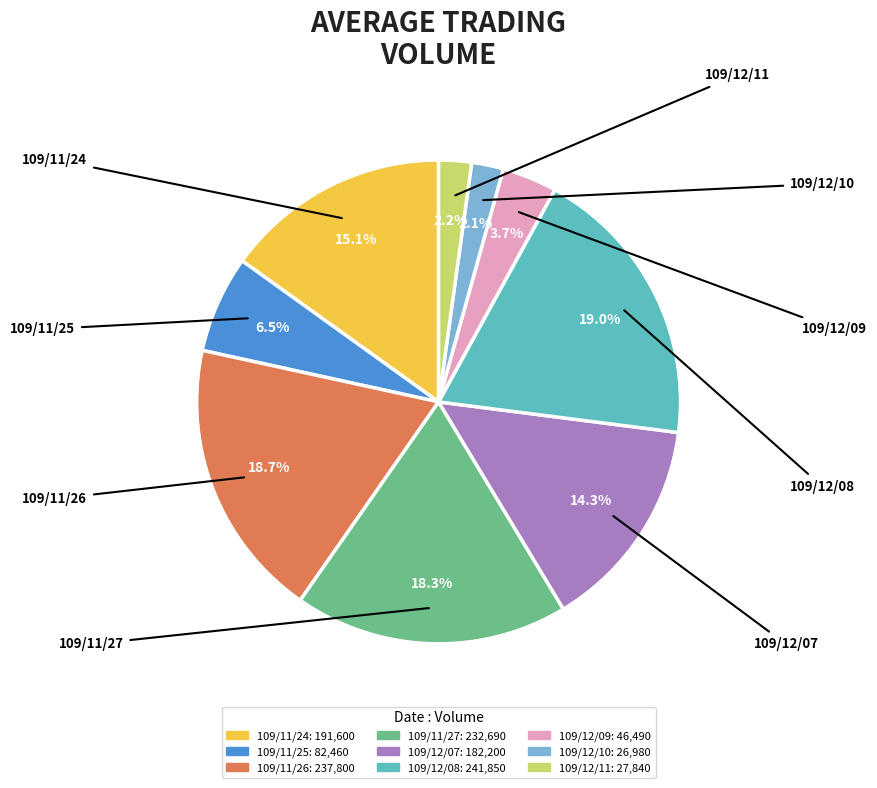

Does any single category account for the majority?

No